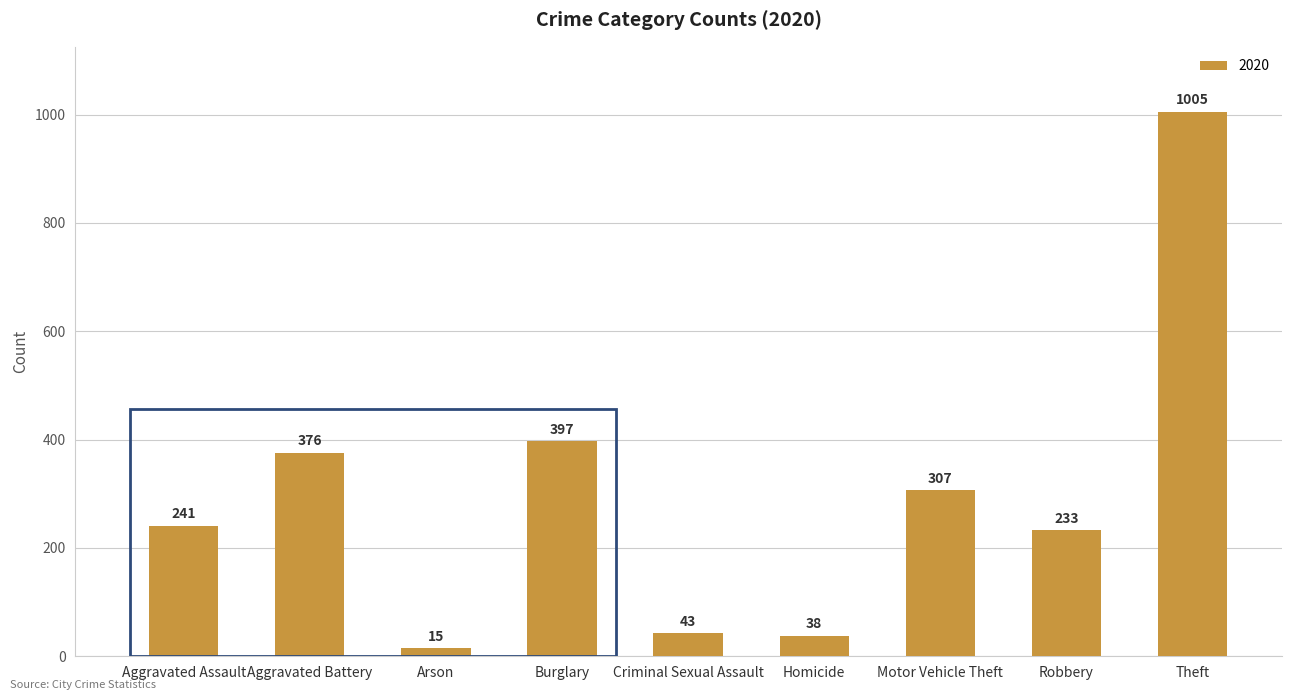

What is the maximum value shown in the chart?

1005